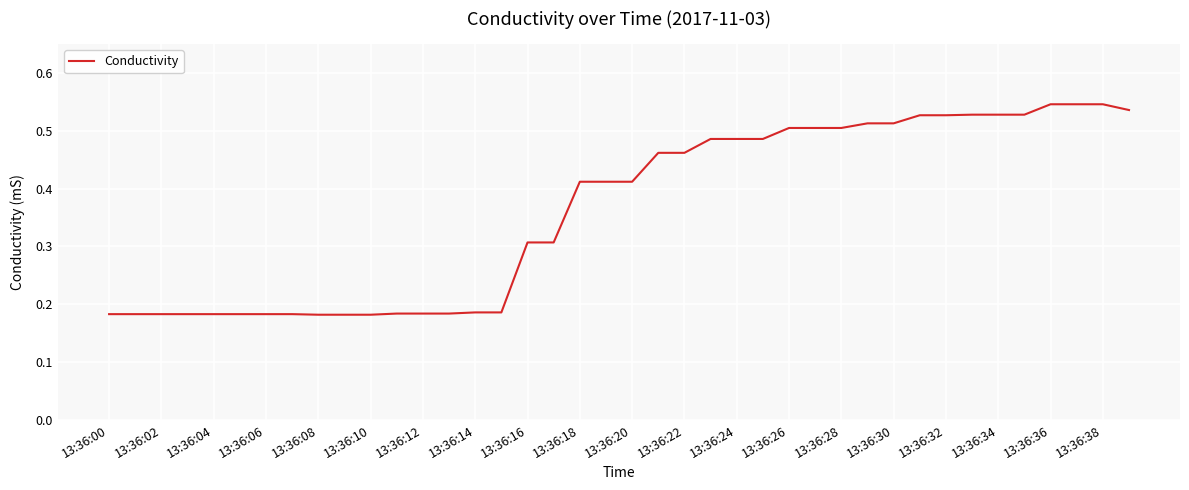

How many lines are shown in the chart?

1